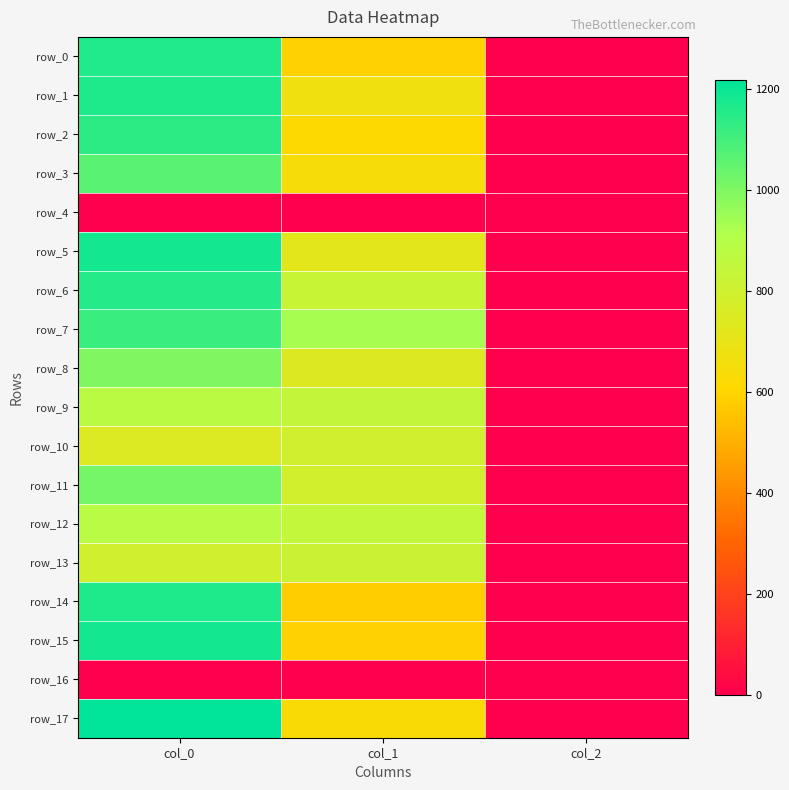

What is the total value across all series at col_1?

11616.8